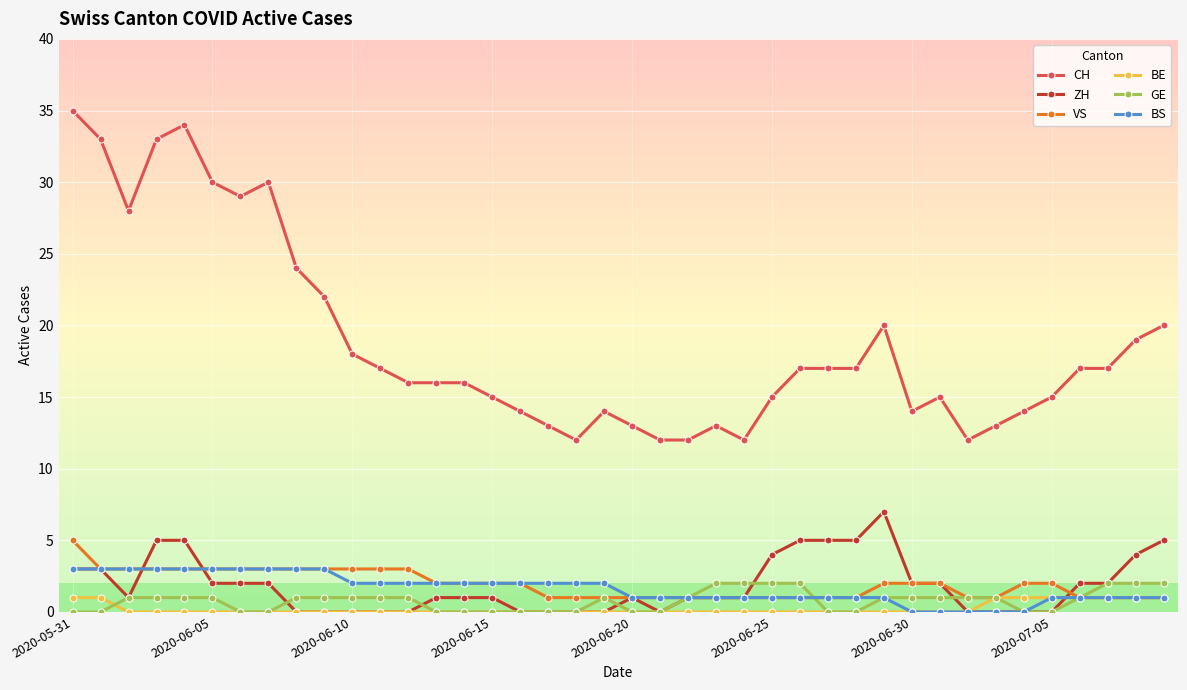

What is the highest value of the VS series?

5